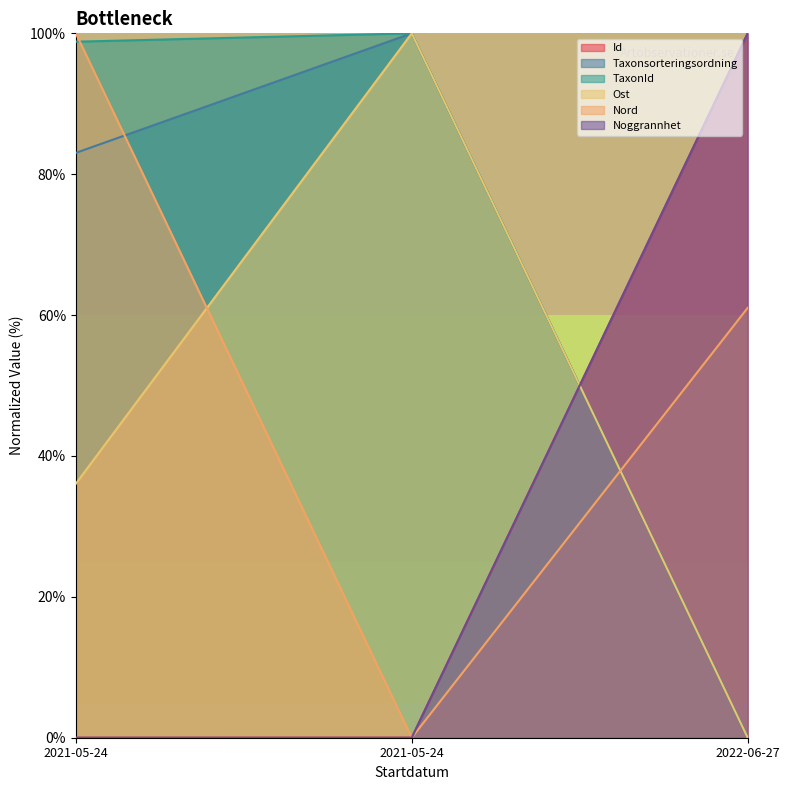

What is the label of the 2nd point from the left?

2021-05-24